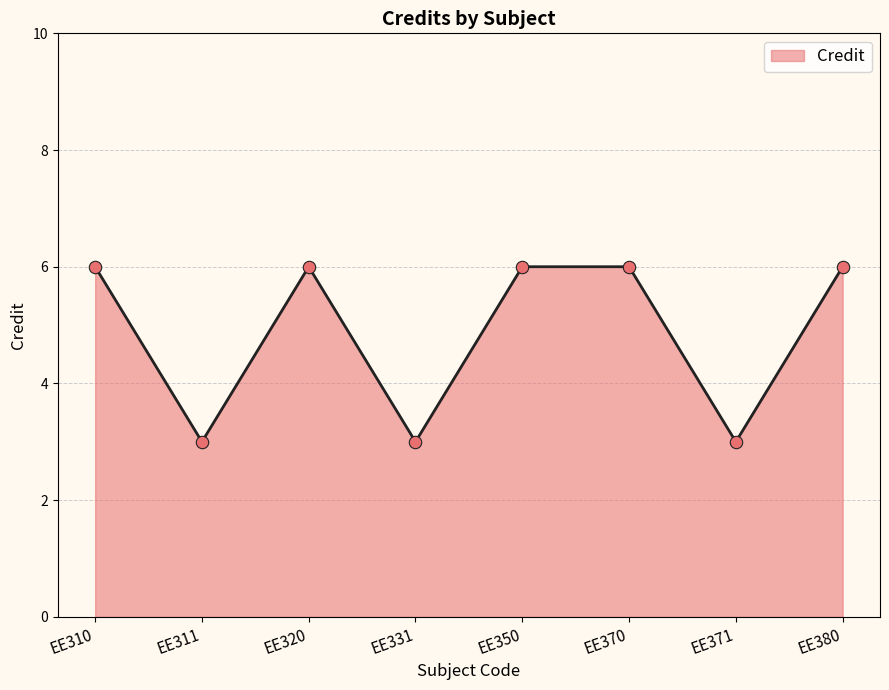

What is the ratio of the value at EE380 to the value at EE371?

2.0